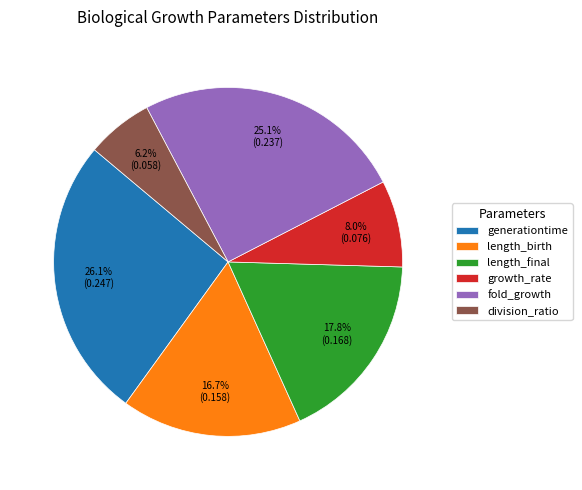

To the nearest percent, what percentage of the pie is length_birth?

17%